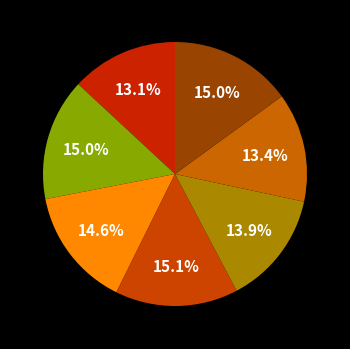

To the nearest percent, what is the difference between the largest and smallest slice percentages?

2%